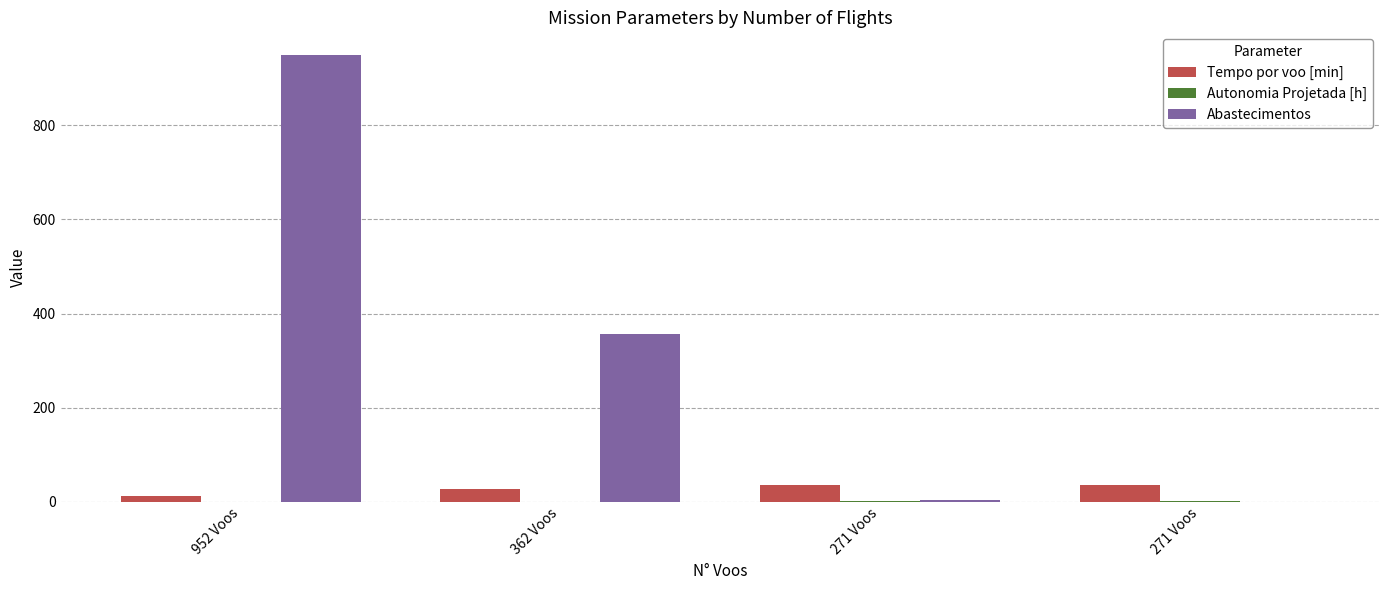

Rank the series by their maximum value, from highest to lowest.

Abastecimentos, Tempo por voo [min], Autonomia Projetada [h]